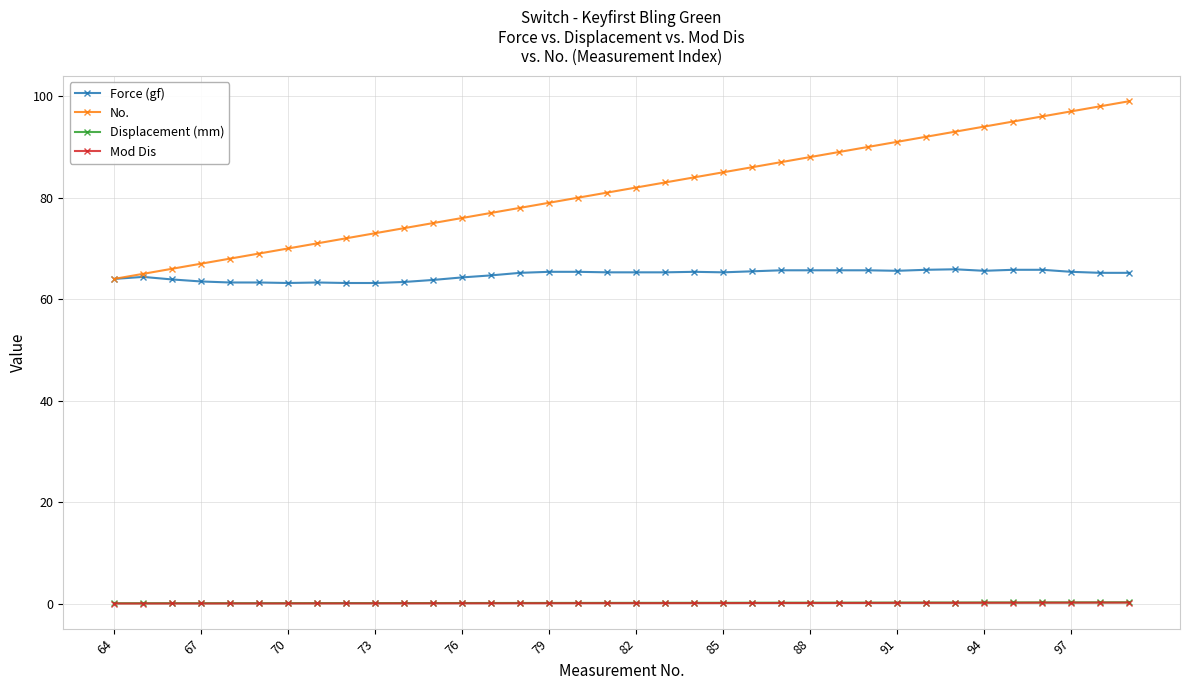

Which series has the widest spread of values?

No.